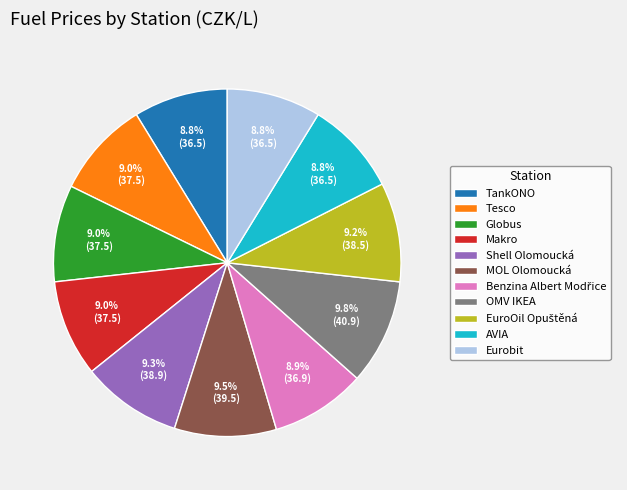

Combined, do Makro and AVIA account for over 50%?

No